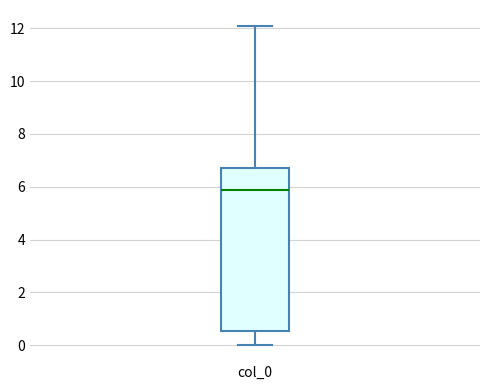

Read this box plot against the y-axis: the position of the median line, the range covered by the box, and the ends of both whiskers. The values are not printed on the chart, so give them approximately, as read against the axis.

median 5.8, box 0.6 to 6.8, whiskers 0.0 to 12.0